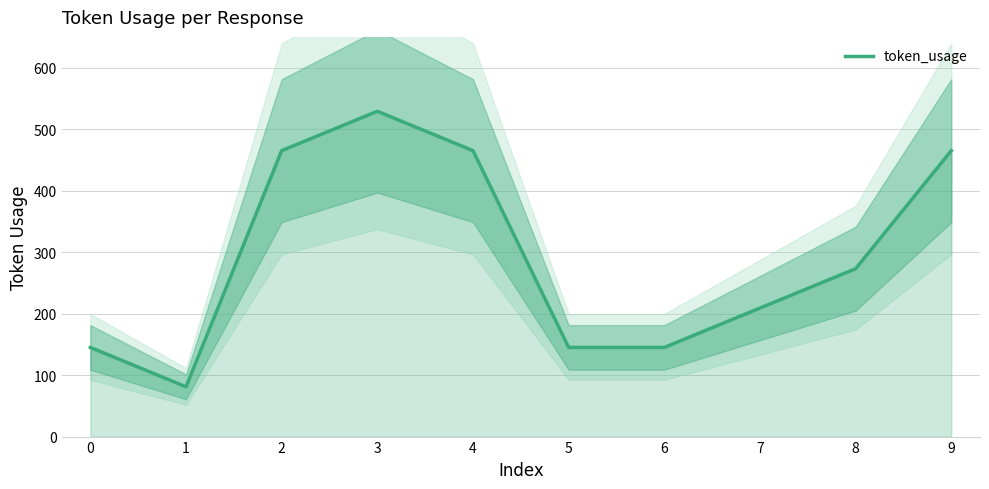

How many lines are shown in the chart?

1